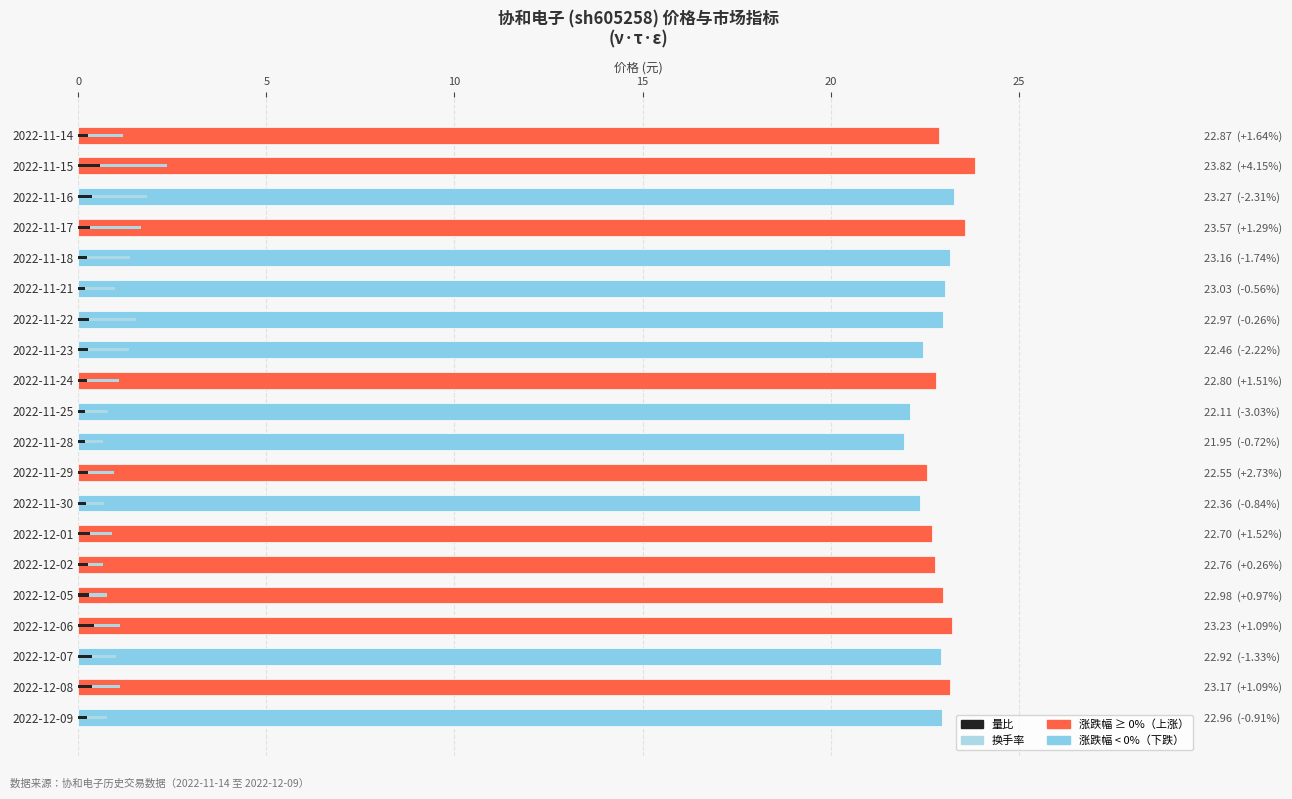

What is the maximum value shown in the chart?

23.8